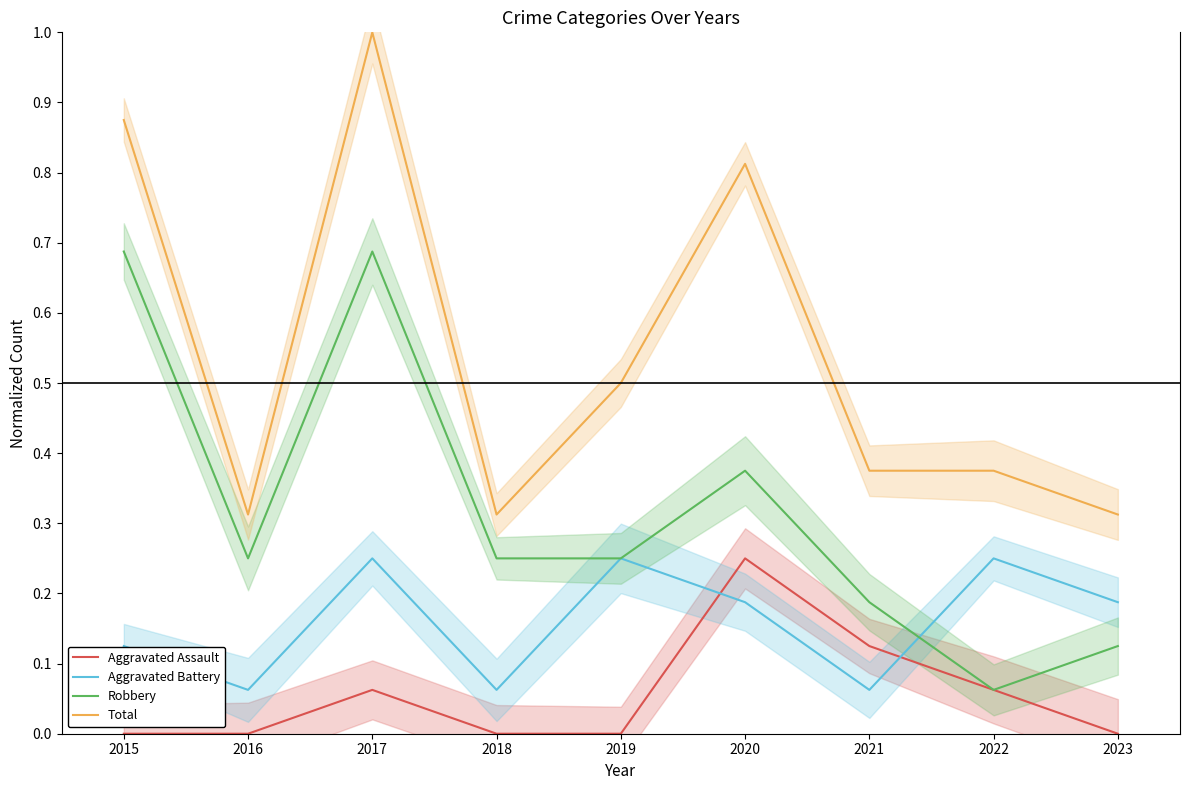

How many lines are shown in the chart?

4